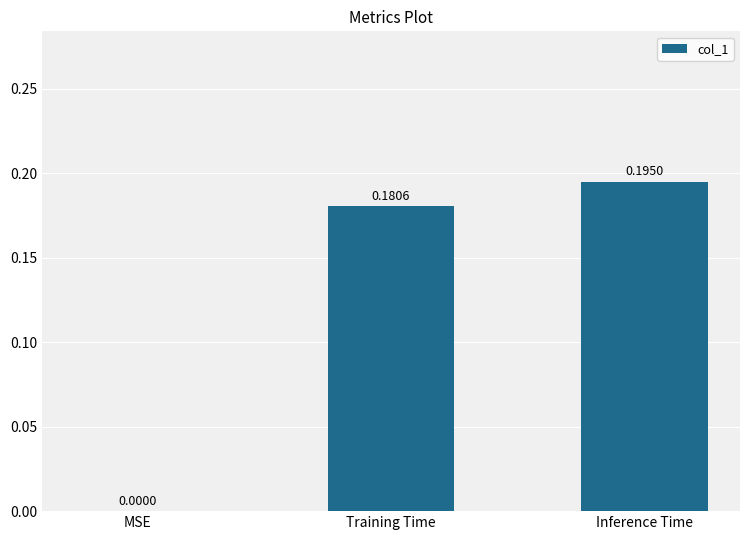

Is it true that the value at MSE is 0.0?

True